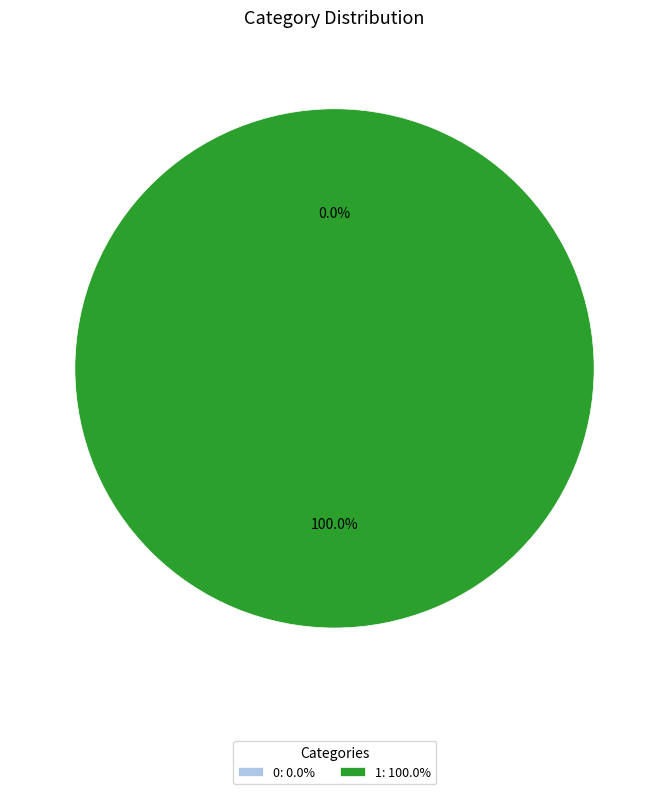

Count the number of slices in the pie.

2